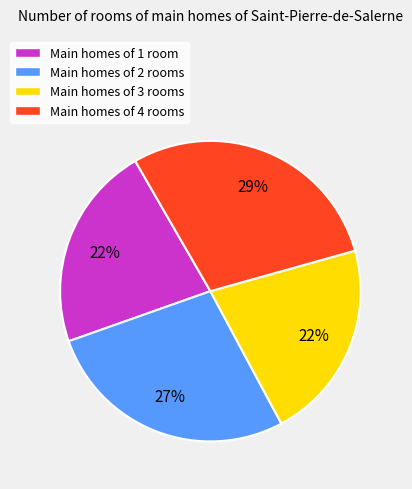

To the nearest percent, what percentage of the pie is Main homes of 4 rooms?

29%